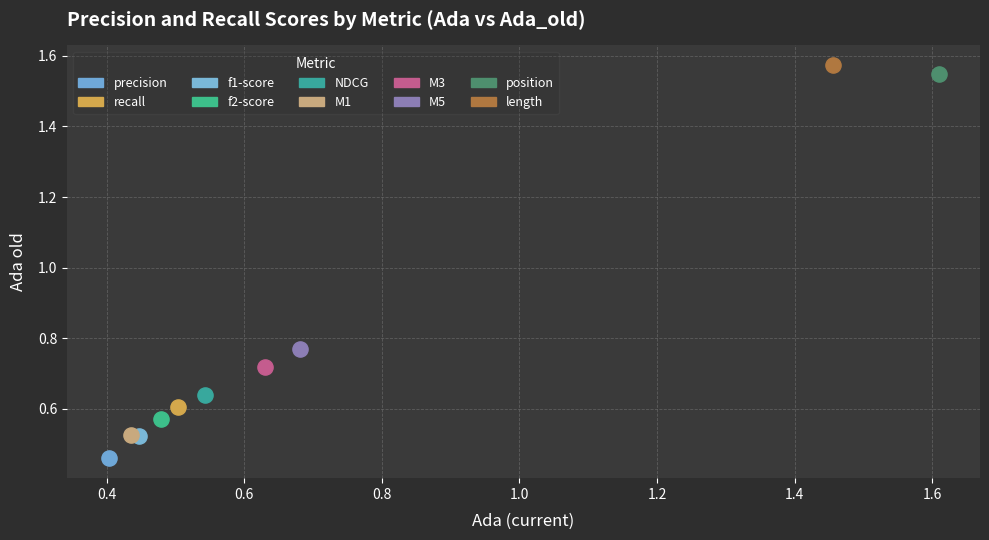

Which series contains the highest Y value?

length